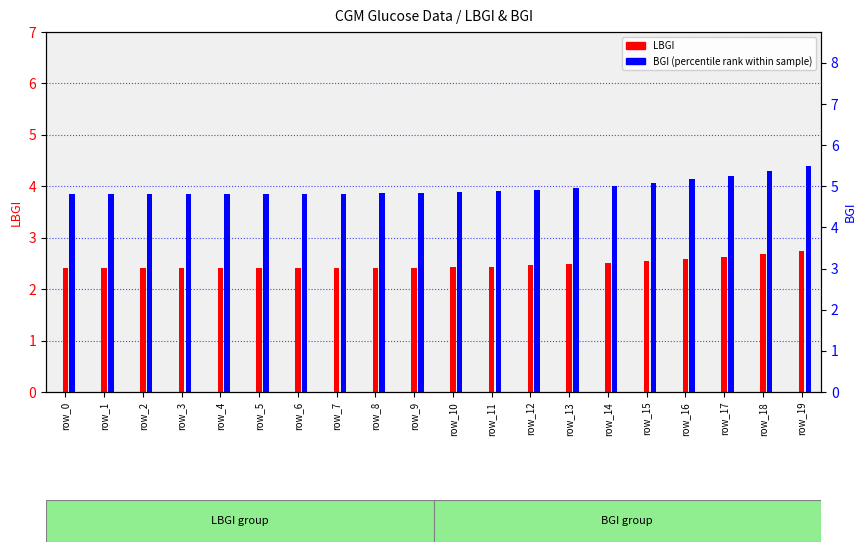

Reading left to right, what are all the values shown in this chart?

LBGI (count): 2.4	2.4	2.4	2.4	2.4	2.4	2.4	2.4	2.4	2.4	2.4	2.4	2.5	2.5	2.5	2.5	2.6	2.6	2.7	2.8
BGI (percentile): 4.8	4.8	4.8	4.8	4.8	4.8	4.8	4.8	4.8	4.8	4.9	4.9	4.9	5.0	5.0	5.1	5.2	5.3	5.4	5.5